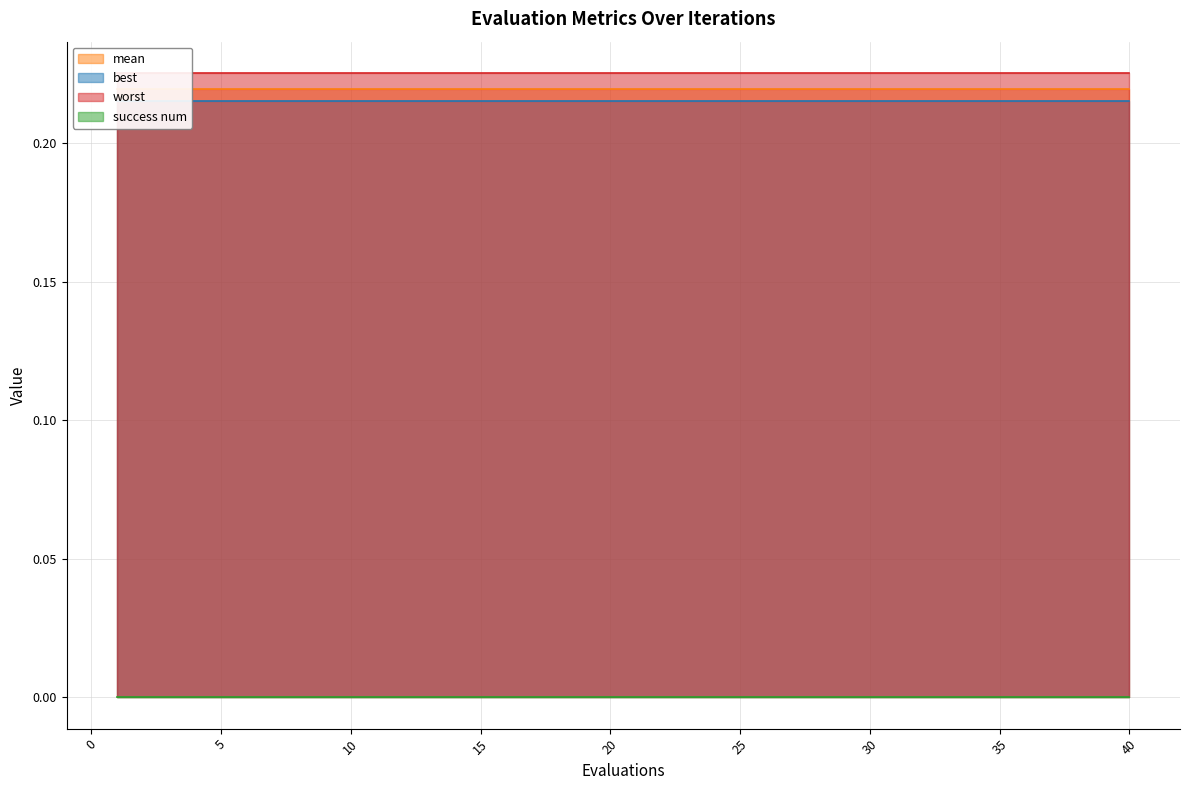

Count the number of categories in the chart.

40